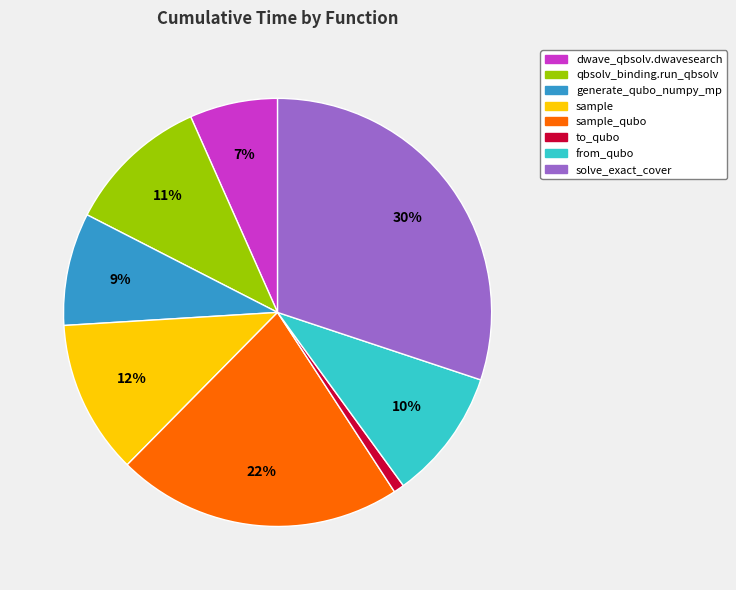

To the nearest percent, what is the average slice percentage?

12%